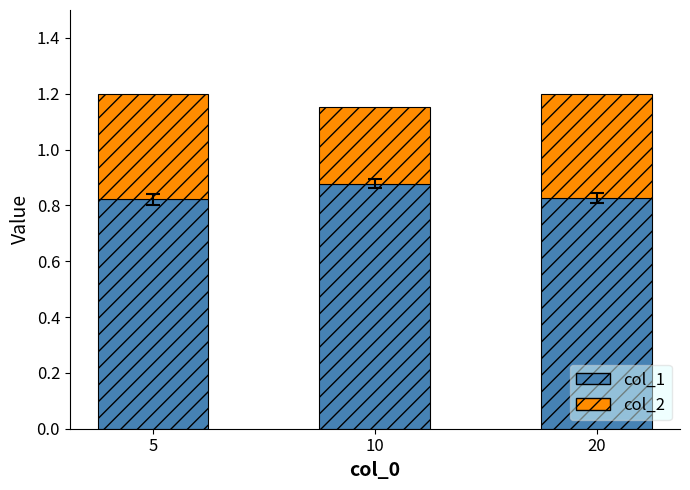

What is the total value across all series at 20?

1.2